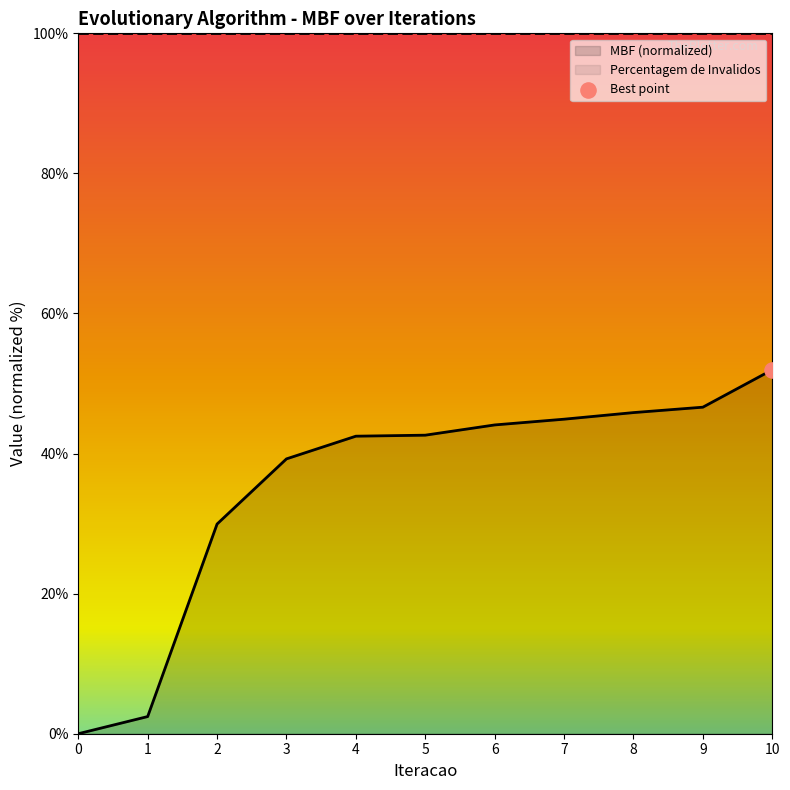

Between 3 and 6, which is larger?

6